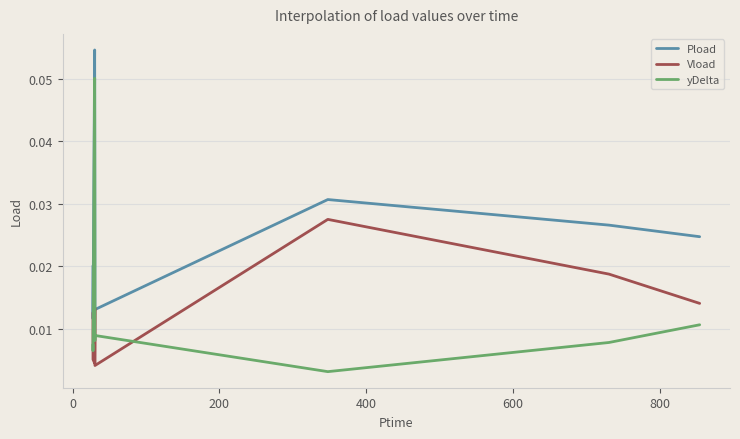

What are all the series names shown in the legend?

Pload, Vload, yDelta